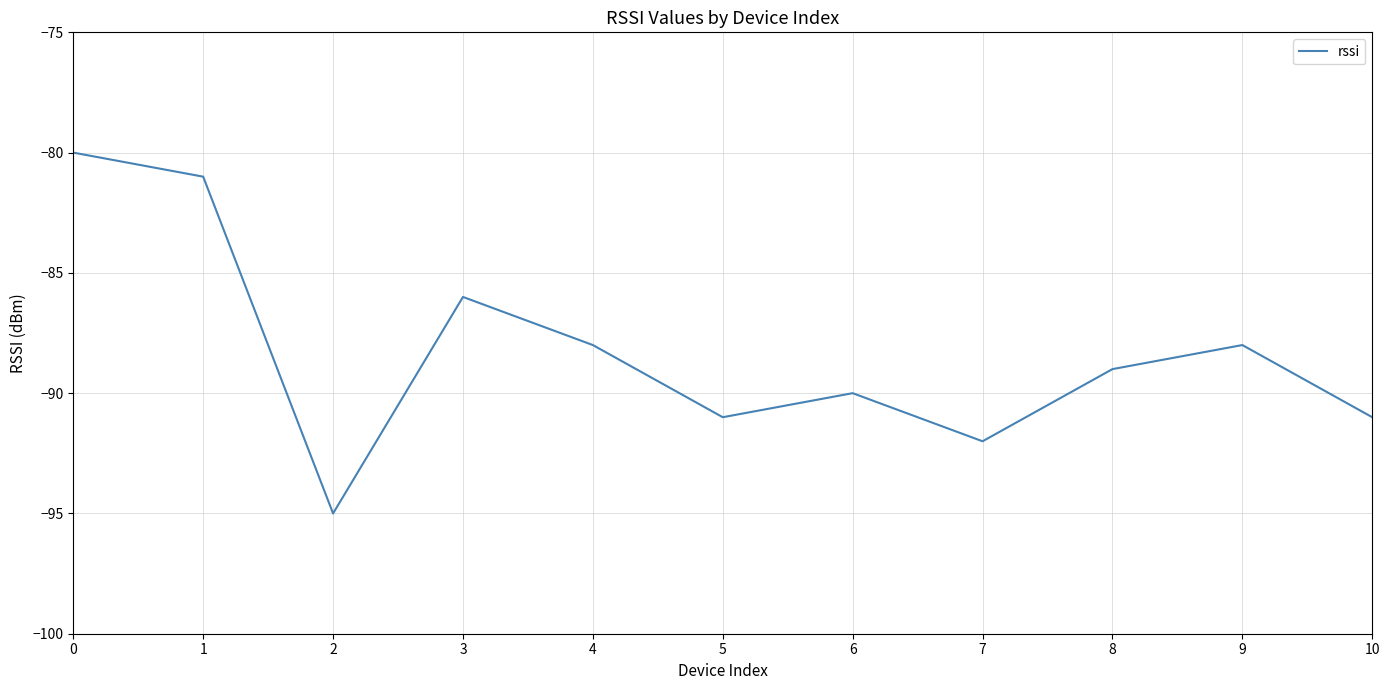

The value at 5 is -91. True or false?

True